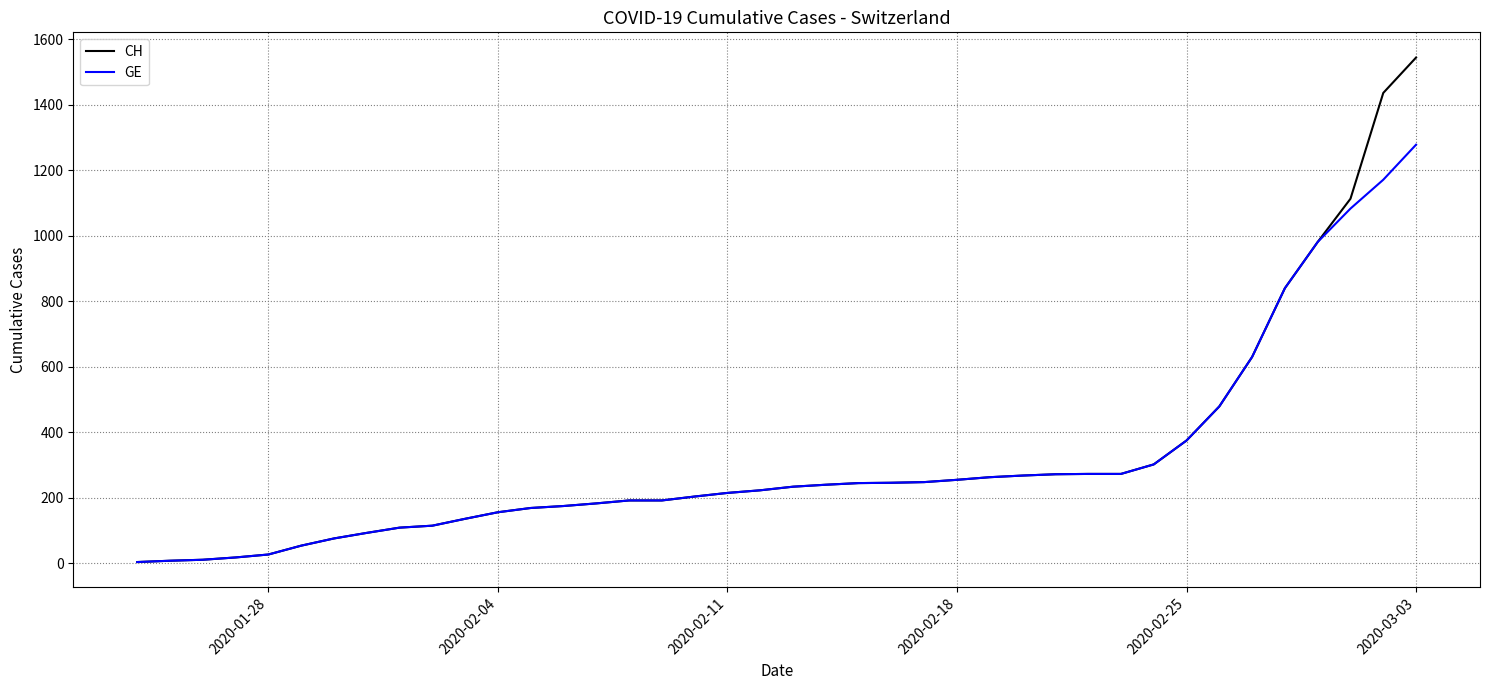

List the series in order of their peak value, lowest first.

GE, CH